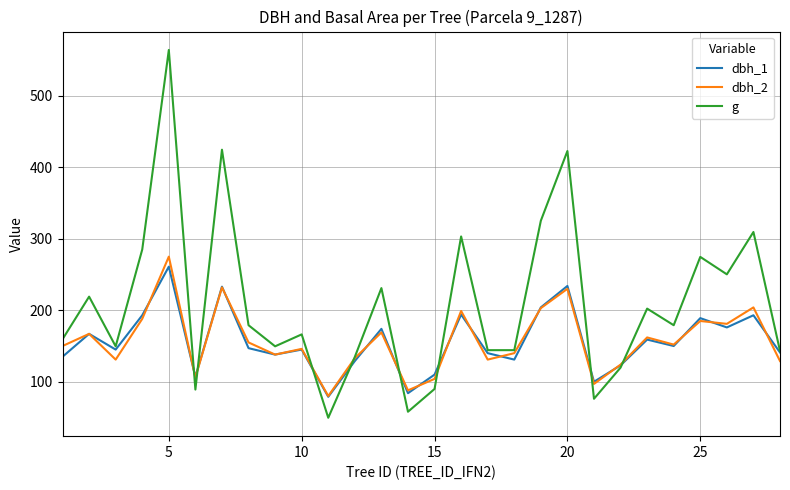

What is the minimum value shown in the chart?

49.6